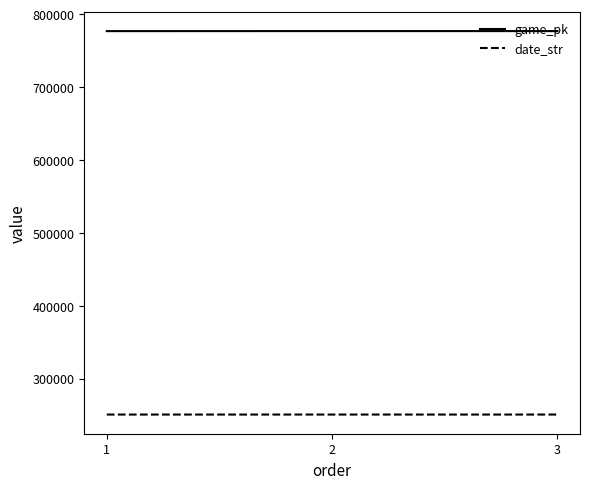

What is the minimum value for game_pk?

776794